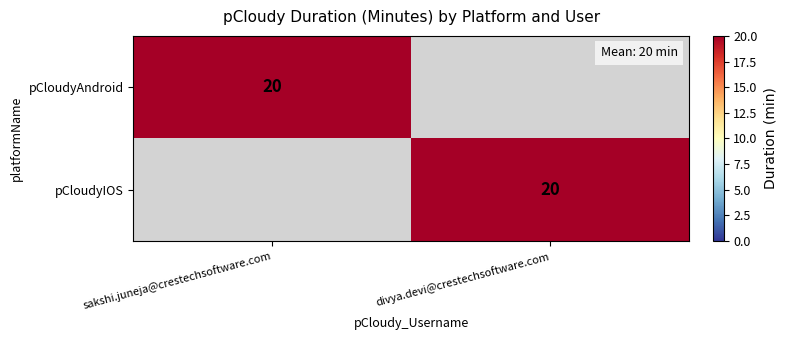

The value of pCloudyIOS at divya.devi@crestechsoftware.com is 20. True or false?

True